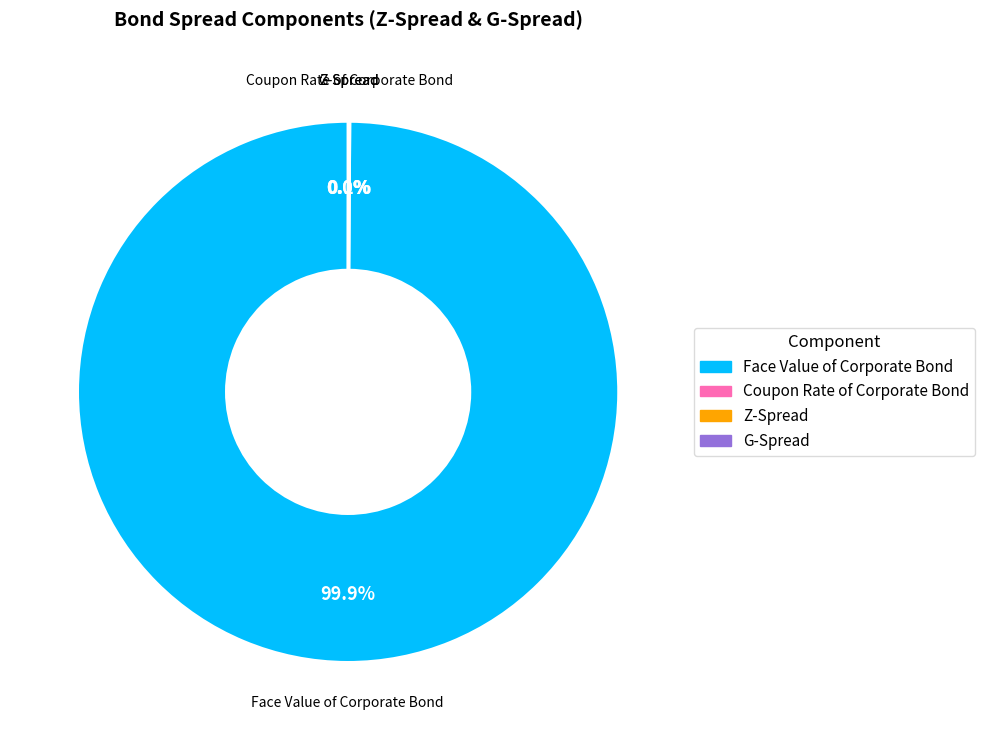

Which slice is the largest?

Face Value of Corporate Bond